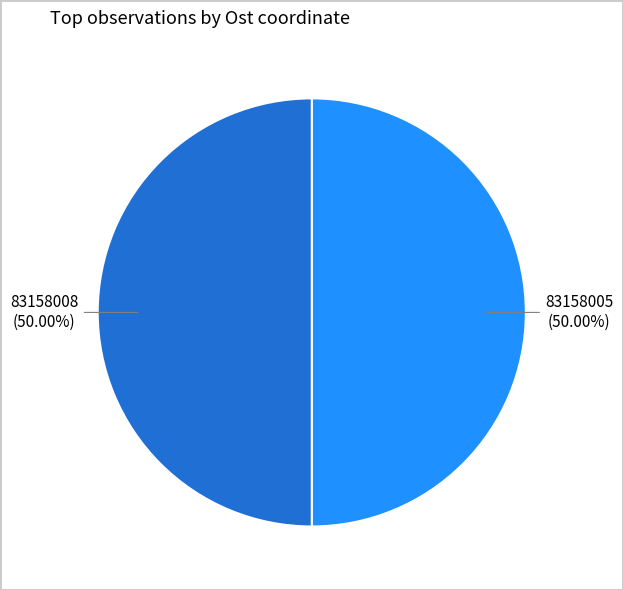

To the nearest percent, what percentage of the pie is 83158008?

50%